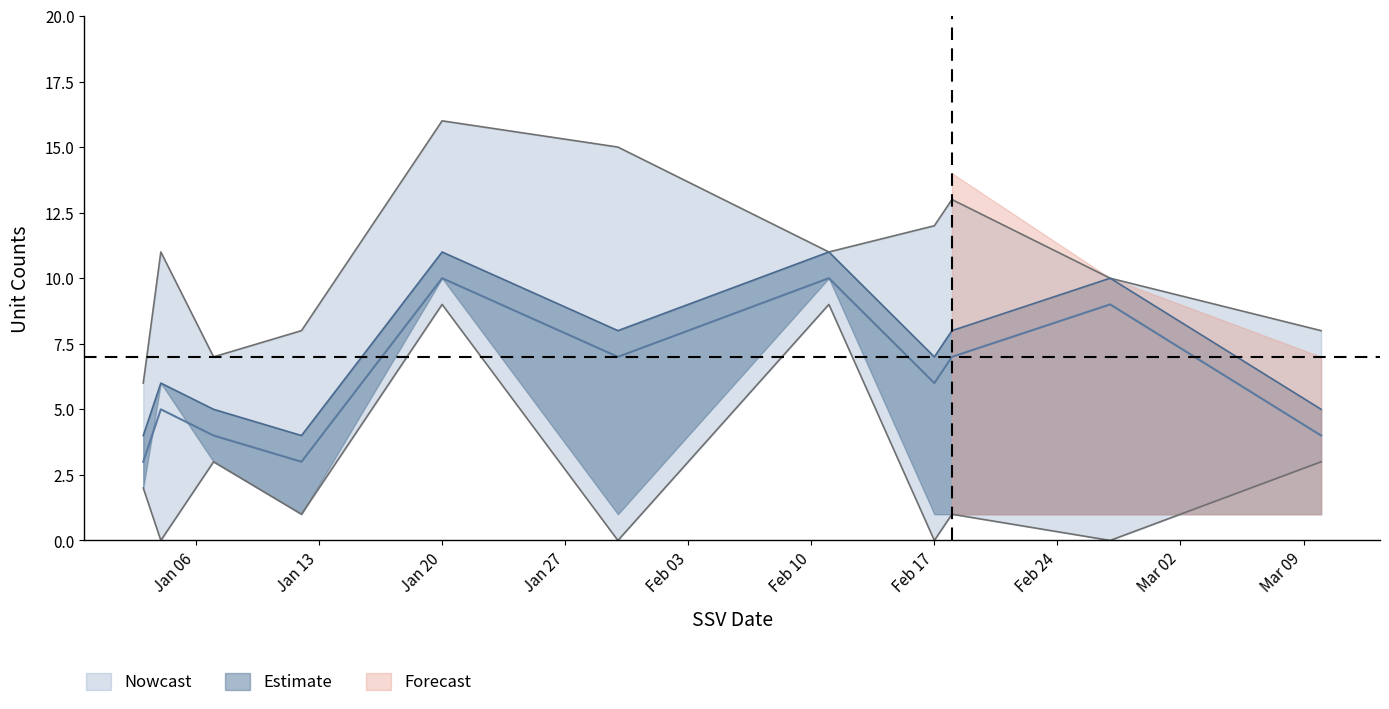

The NR_LU_upper series shows 7 at 2020-01-07. True or false?

True